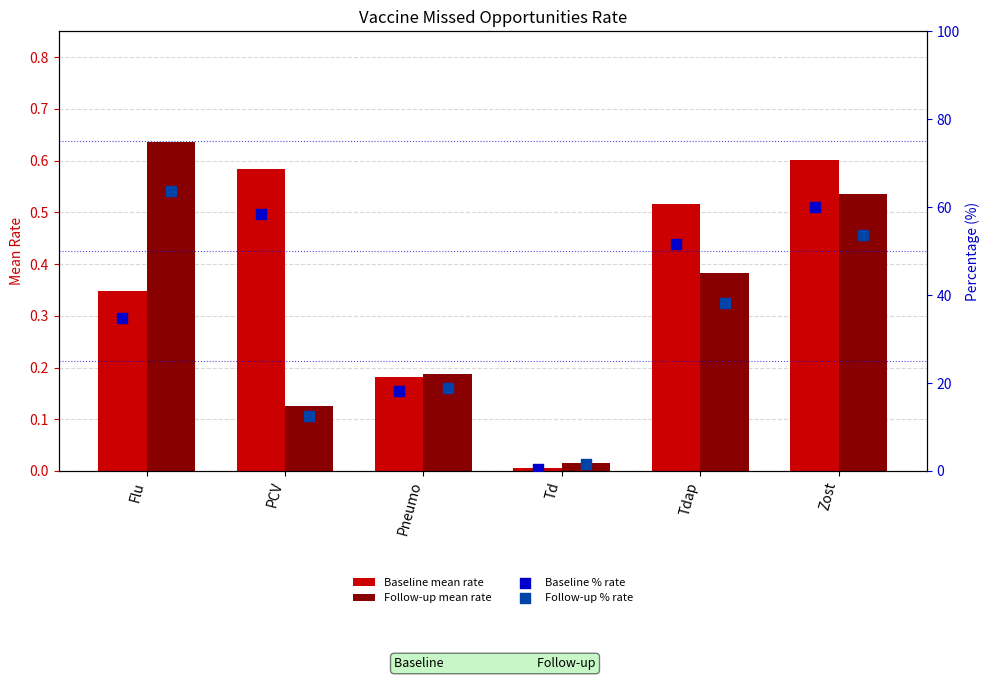

Which series has the largest total across all categories?

Baseline % rate